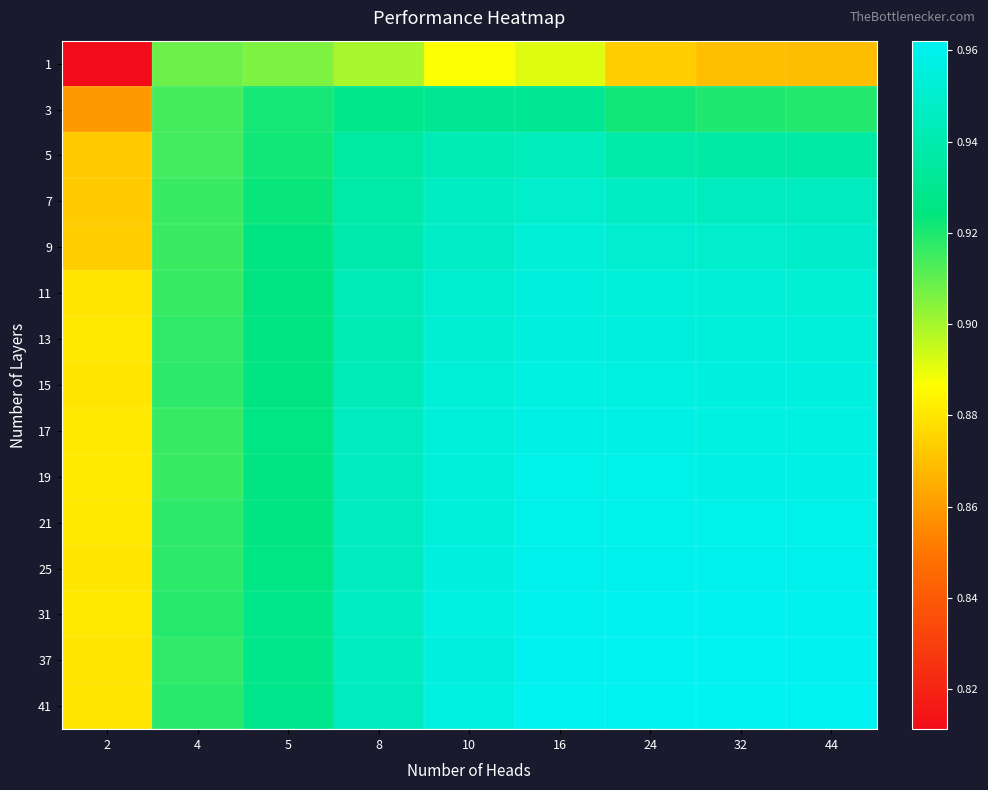

What is the total value across all series at 32?

14.2